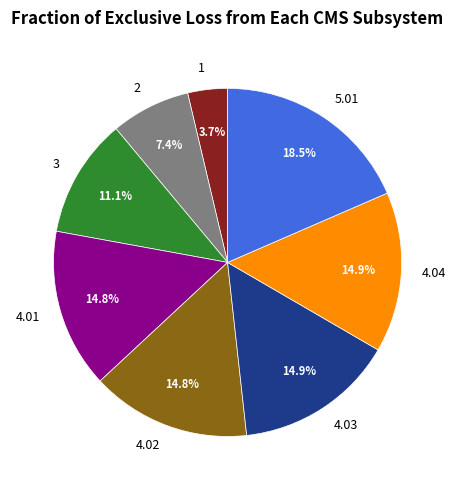

Between 4.04 and 3, which is larger?

4.04